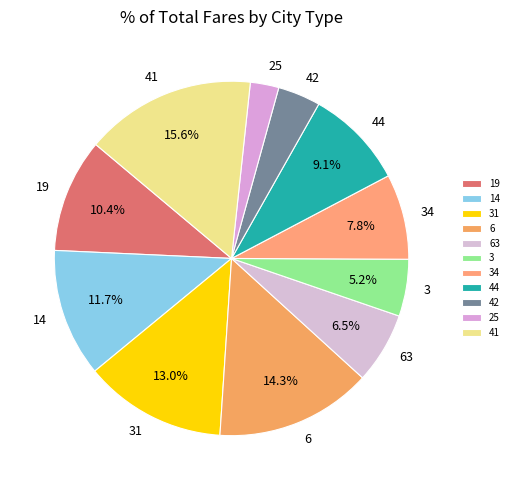

How many slices are in this pie chart?

11